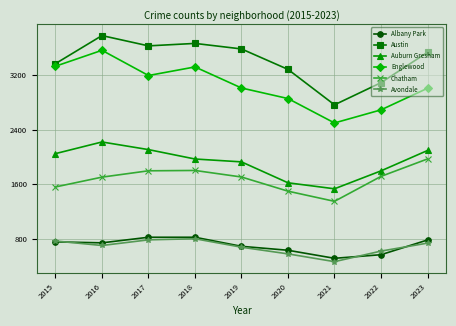

What is the difference between the Avondale values at 2023 and 2018?

64